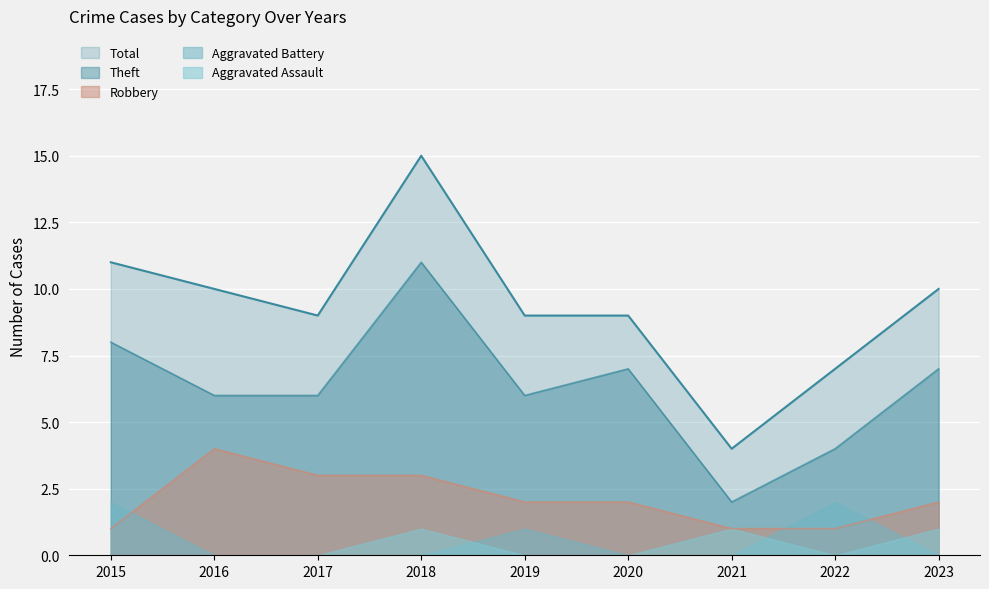

Does the chart display data point markers on the line(s)?

No